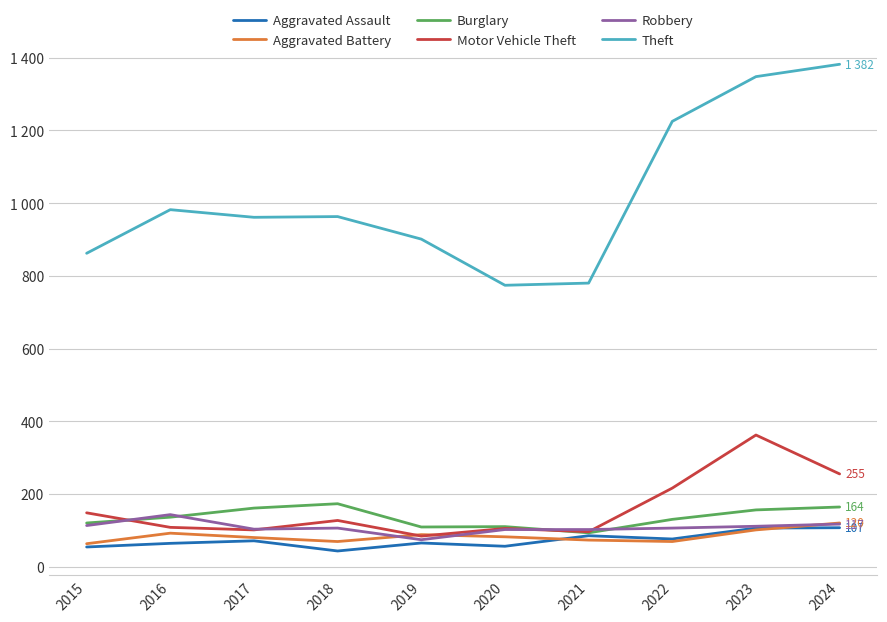

Does the chart have visible grid lines?

Yes